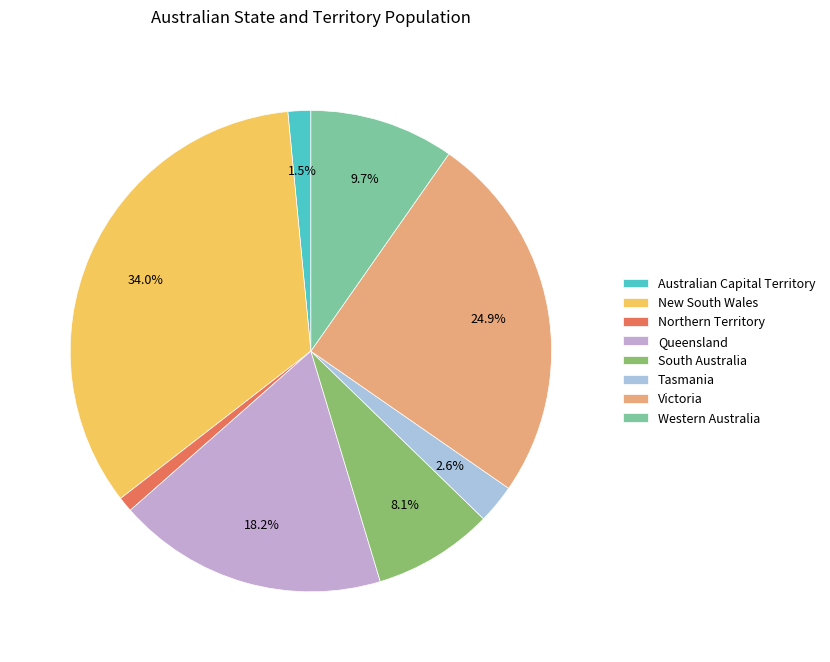

Between South Australia and Victoria, which is larger?

Victoria